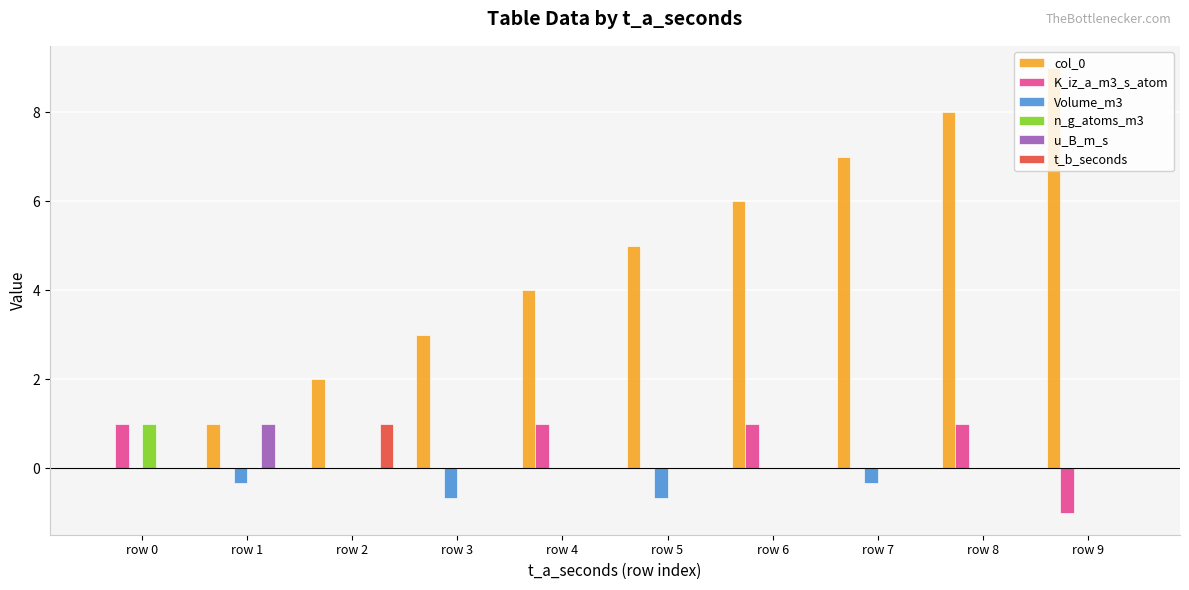

What is the difference between the col_0 values at row 7 and row 1?

6.0